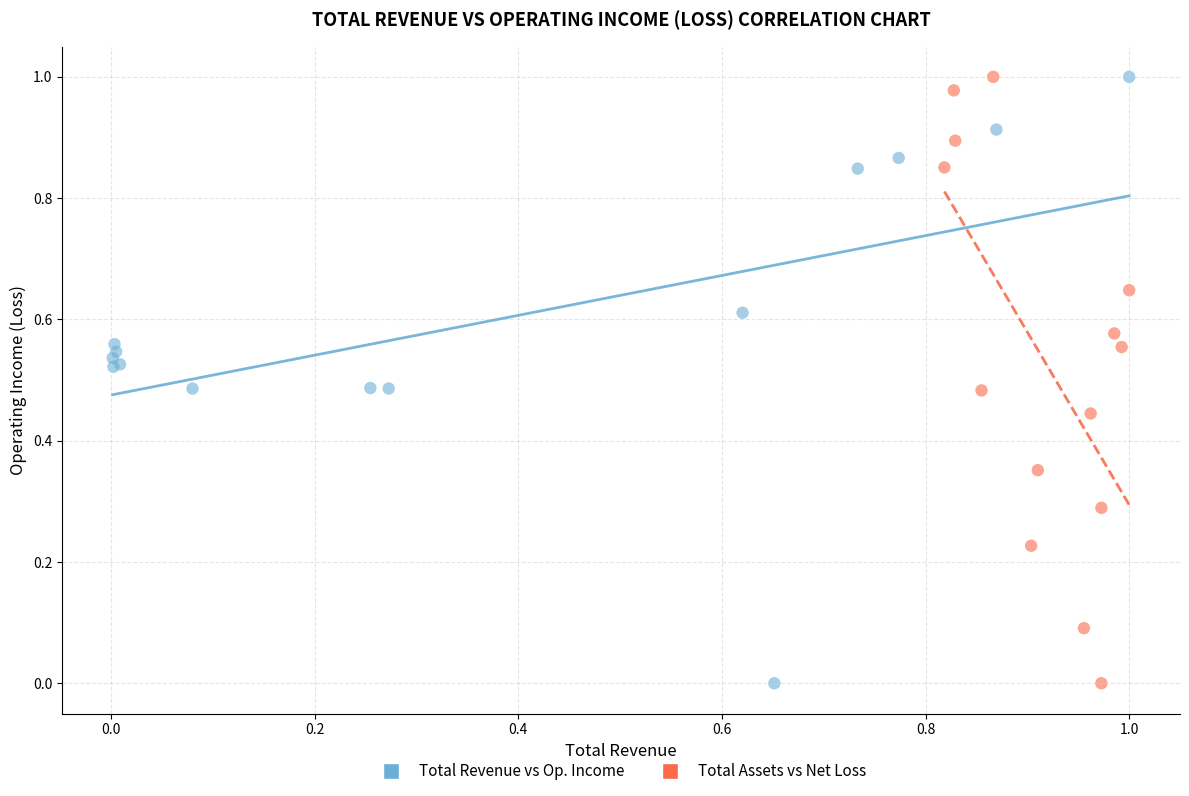

What are all the series names shown in the legend?

Total Revenue vs Op. Income, Total Assets vs Net Loss